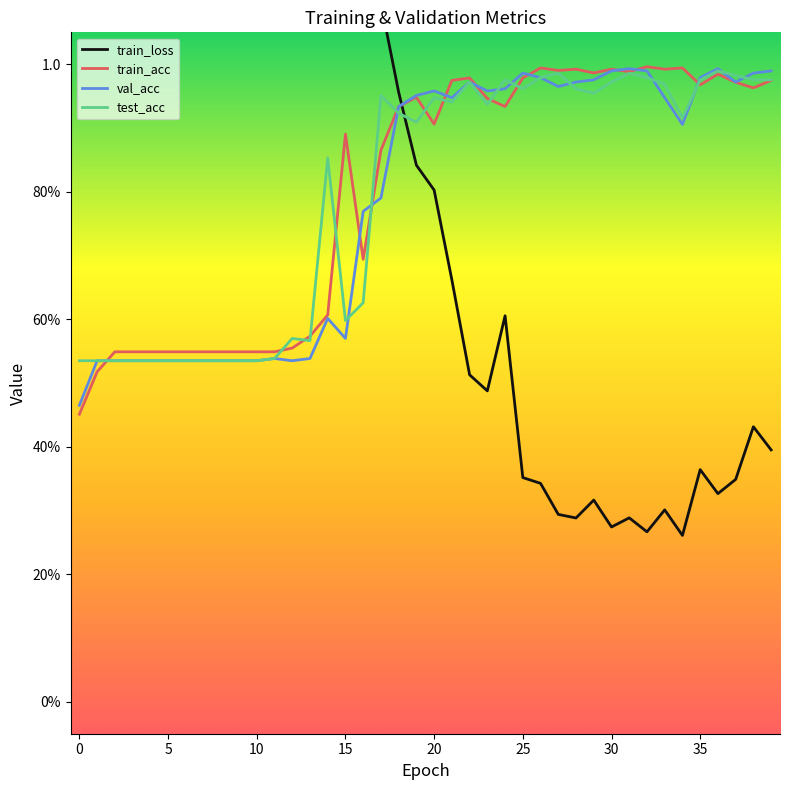

How many intersections are there between test_acc and train_loss?

1